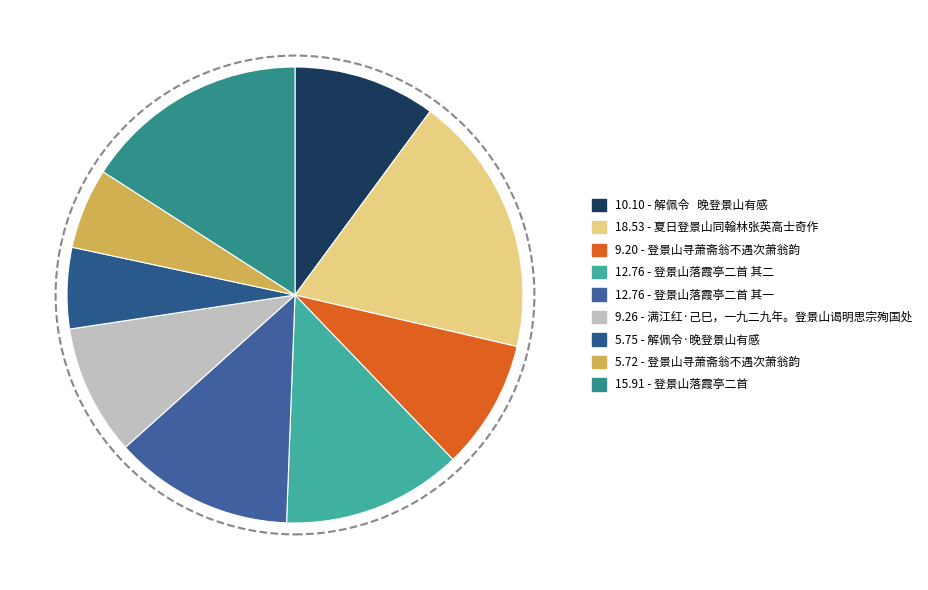

How many slices are in this pie chart?

9